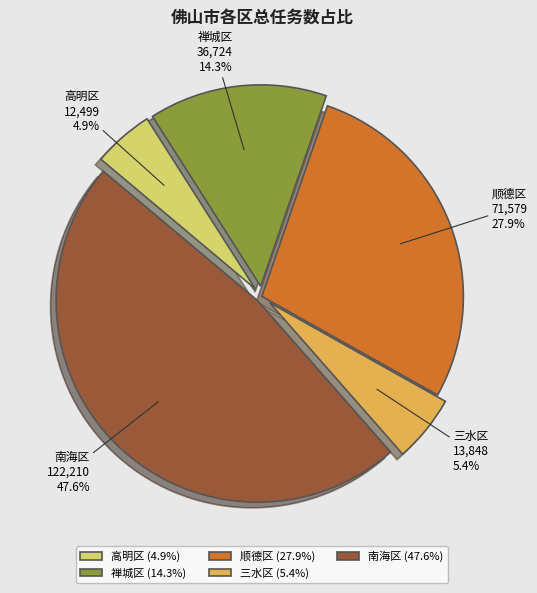

How much of the chart is everything except 禅城区?

85.7%